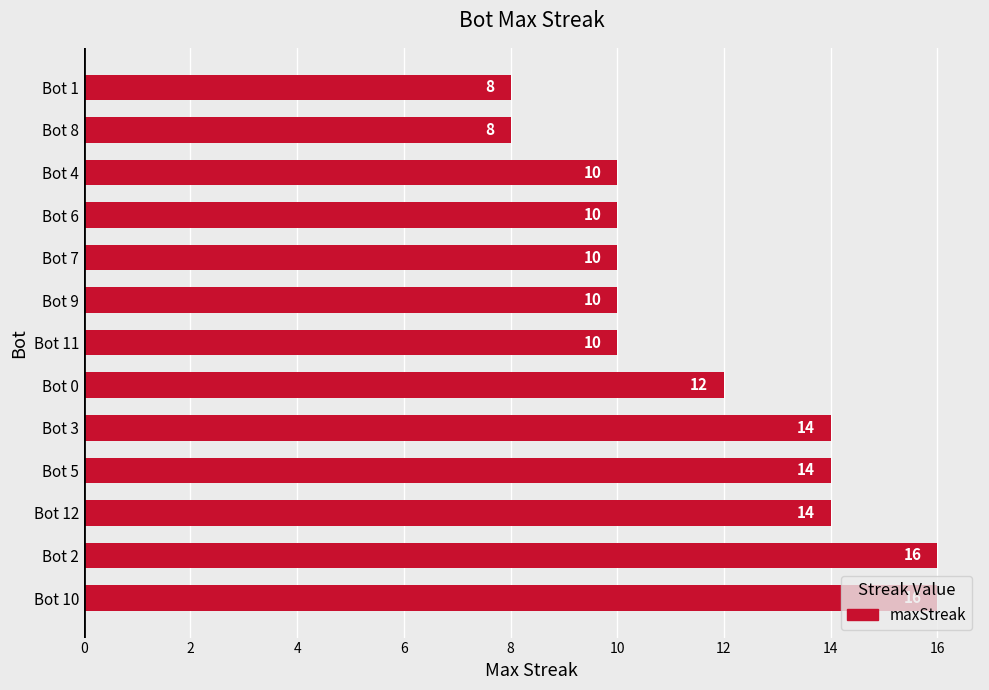

Is it true that the value at Bot 4 is 17?

False